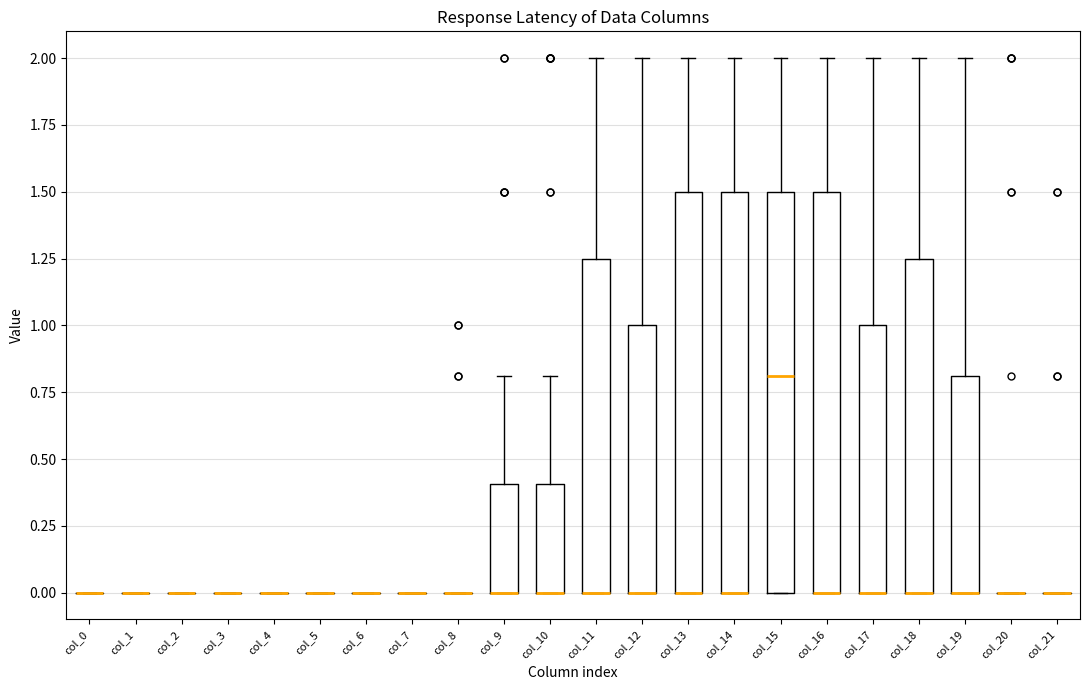

Reading left to right, transcribe this box plot: for each box, give where its median line is, the range the box spans, and where its two whiskers end, as read against the y-axis. The values are not printed on the chart, so give them approximately, as read against the axis.

col_0: box collapsed to a line at 0.00, whiskers 0.00 to 0.00
col_1: box collapsed to a line at 0.00, whiskers 0.00 to 0.00
col_2: box collapsed to a line at 0.00, whiskers 0.00 to 0.00
col_3: box collapsed to a line at 0.00, whiskers 0.00 to 0.00
col_4: box collapsed to a line at 0.00, whiskers 0.00 to 0.00
col_5: box collapsed to a line at 0.00, whiskers 0.00 to 0.00
col_6: box collapsed to a line at 0.00, whiskers 0.00 to 0.00
col_7: box collapsed to a line at 0.00, whiskers 0.00 to 0.00
col_8: box collapsed to a line at 0.00, whiskers 0.00 to 0.00
col_9: median 0.00 (drawn on the box's lower edge), box 0.00 to 0.40, whiskers 0.00 to 0.80
col_10: median 0.00 (drawn on the box's lower edge), box 0.00 to 0.40, whiskers 0.00 to 0.80
col_11: median 0.00 (drawn on the box's lower edge), box 0.00 to 1.25, whiskers 0.00 to 2.00
col_12: median 0.00 (drawn on the box's lower edge), box 0.00 to 1.00, whiskers 0.00 to 2.00
col_13: median 0.00 (drawn on the box's lower edge), box 0.00 to 1.50, whiskers 0.00 to 2.00
col_14: median 0.00 (drawn on the box's lower edge), box 0.00 to 1.50, whiskers 0.00 to 2.00
col_15: median 0.80, box 0.00 to 1.50, whiskers 0.00 to 2.00
col_16: median 0.00 (drawn on the box's lower edge), box 0.00 to 1.50, whiskers 0.00 to 2.00
col_17: median 0.00 (drawn on the box's lower edge), box 0.00 to 1.00, whiskers 0.00 to 2.00
col_18: median 0.00 (drawn on the box's lower edge), box 0.00 to 1.25, whiskers 0.00 to 2.00
col_19: median 0.00 (drawn on the box's lower edge), box 0.00 to 0.80, whiskers 0.00 to 2.00
col_20: box collapsed to a line at 0.00, whiskers 0.00 to 0.00
col_21: box collapsed to a line at 0.00, whiskers 0.00 to 0.00